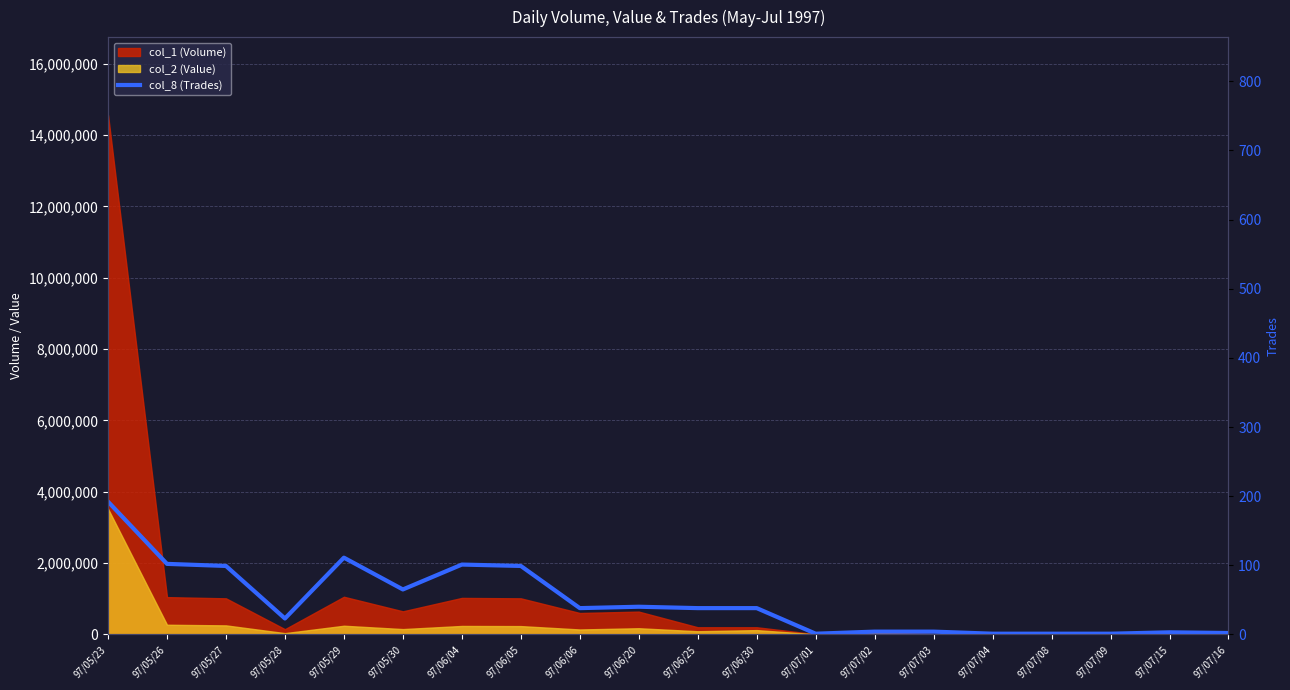

What is the value of the 15th point from the left?

4